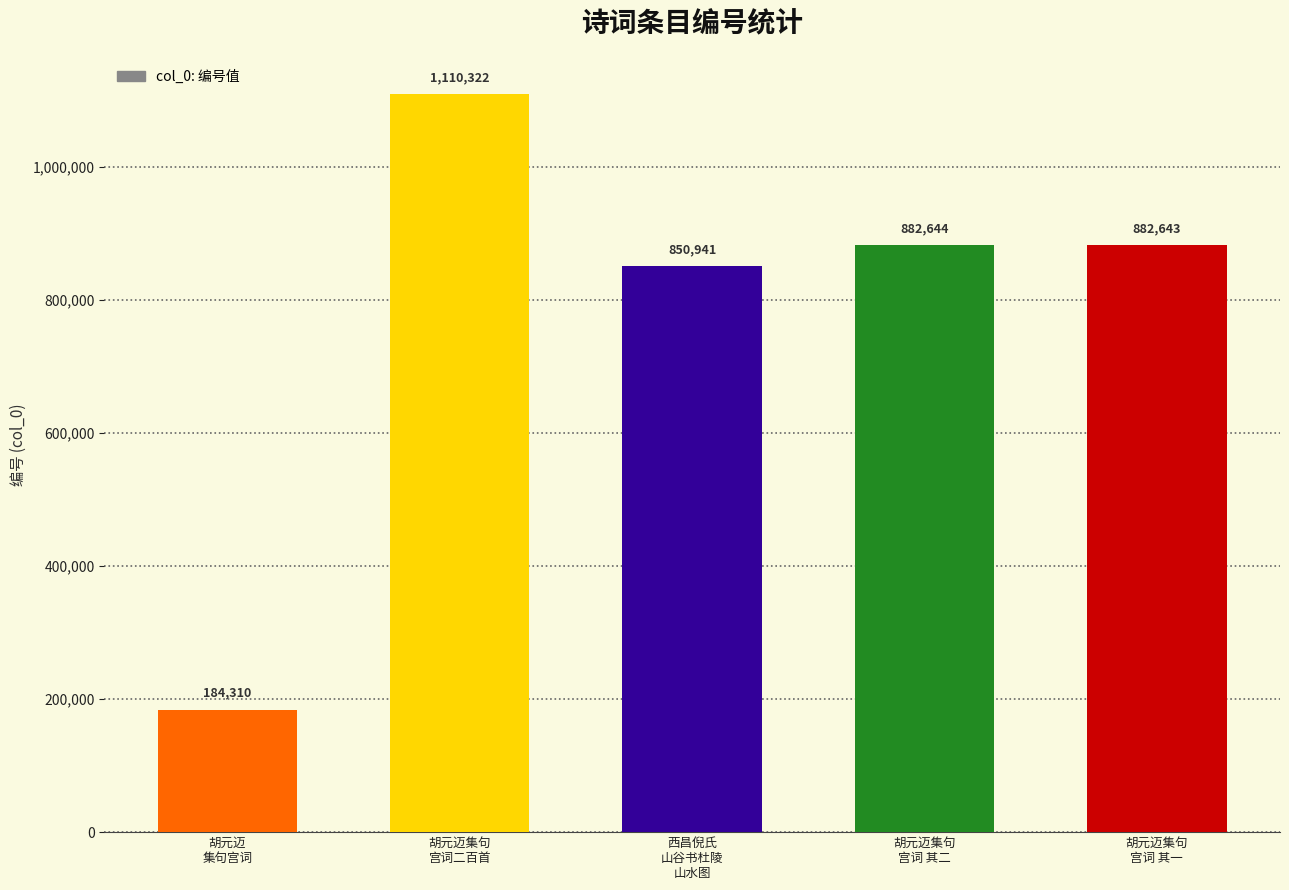

Rank the categories by value from lowest to highest.

胡元迈
集句宫词, 西昌倪氏
山谷书杜陵
山水图, 胡元迈集句
宫词 其一, 胡元迈集句
宫词 其二, 胡元迈集句
宫词二百首